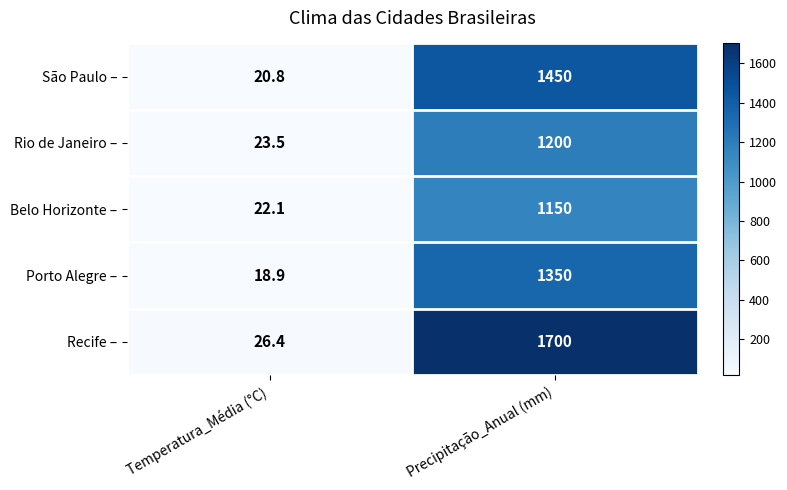

What is the approximate value of Porto Alegre – at Temperatura_Média (°C)?

18.9